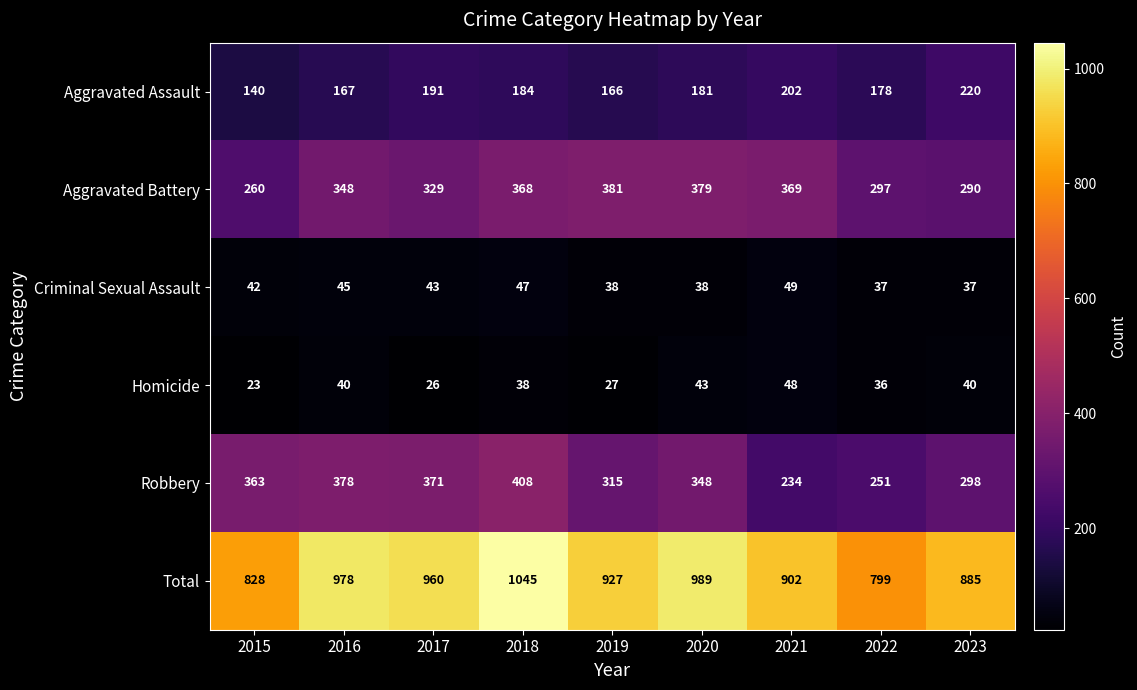

What is the difference between the maximum and minimum values in the Aggravated Battery series?

121